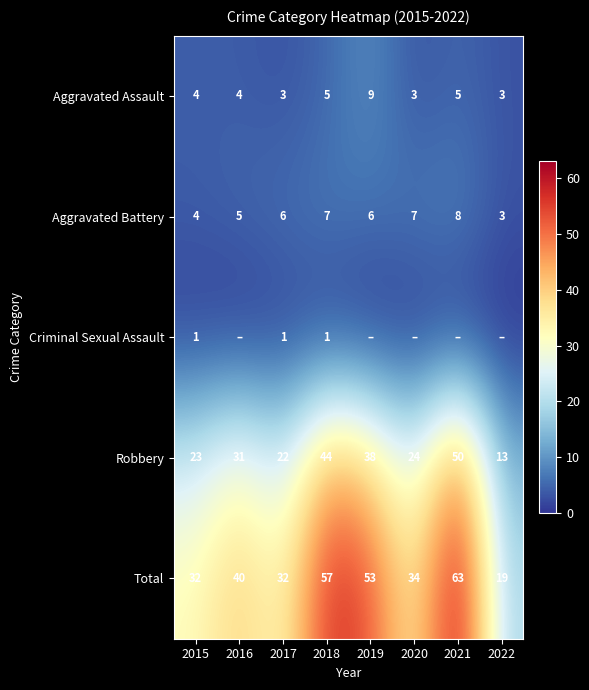

What is the difference between the highest and lowest values at 2015?

31